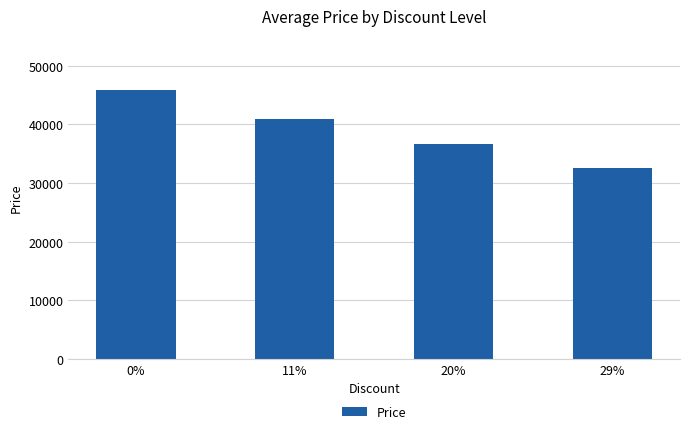

What is the difference between the values at 29% and 0%?

13400